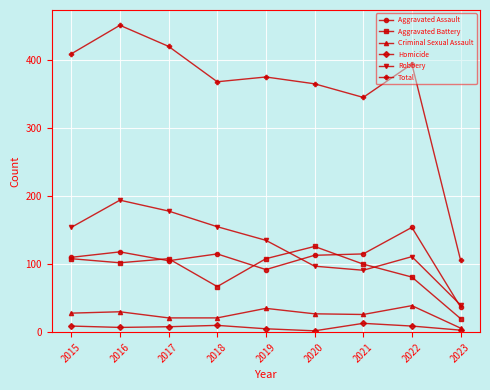

At which category is the sum across all series the highest?

2016